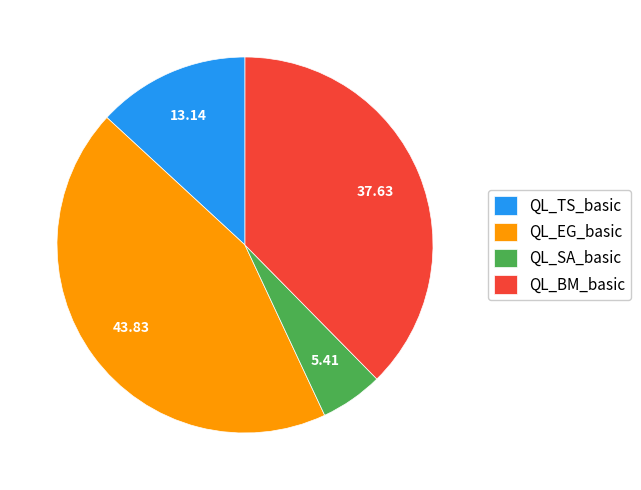

Combined, do QL_TS_basic and QL_BM_basic account for over 50%?

Yes